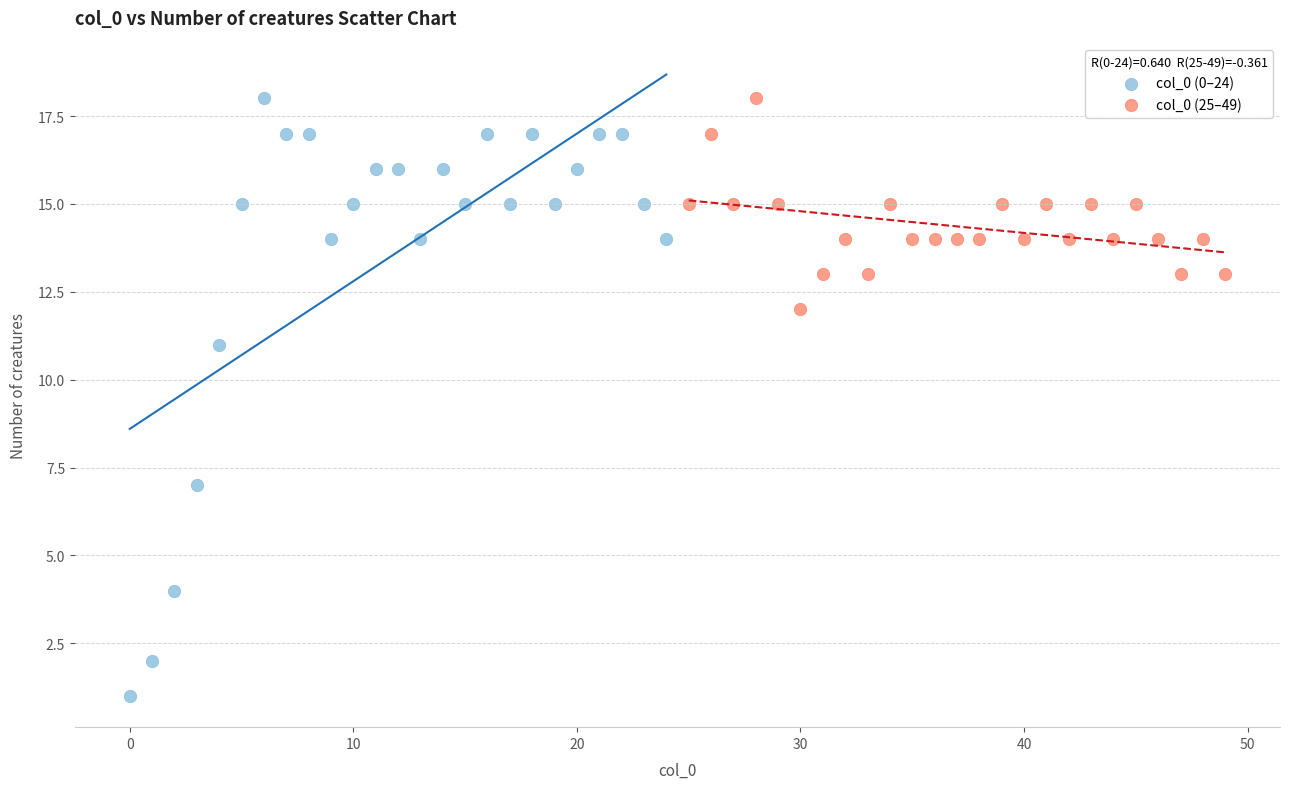

Which series has the largest Y range (max minus min)?

col_0 (0–24)